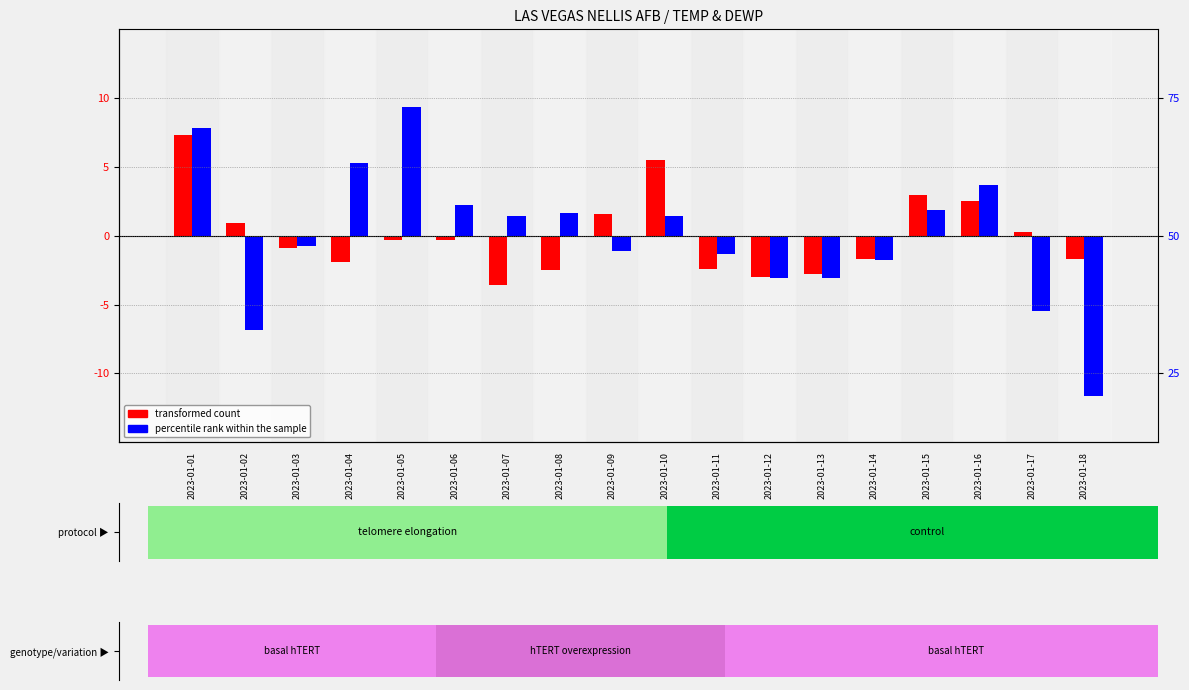

How many values in transformed count (TEMP) are below zero?

11